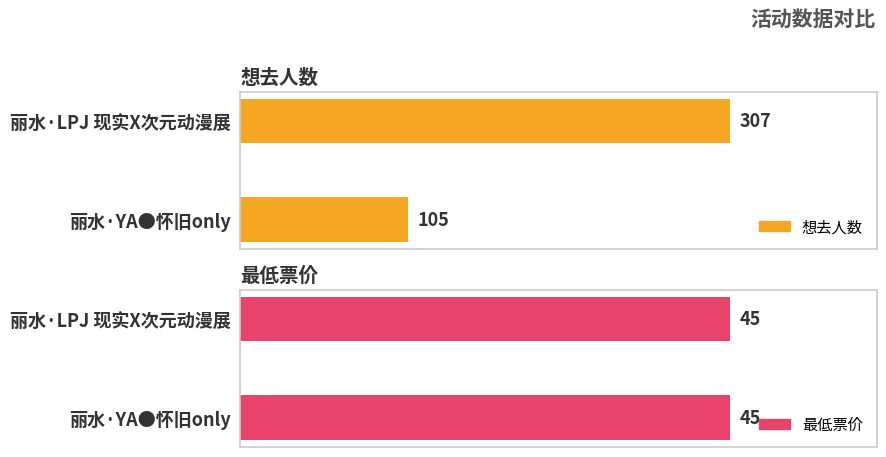

How many bars are there in each group?

2